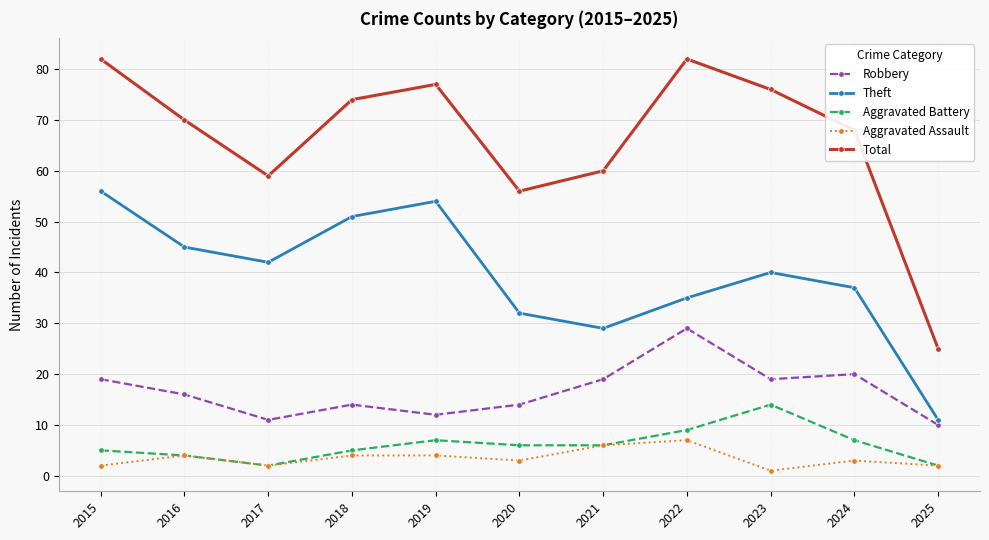

Which series has the largest total across all categories?

Total